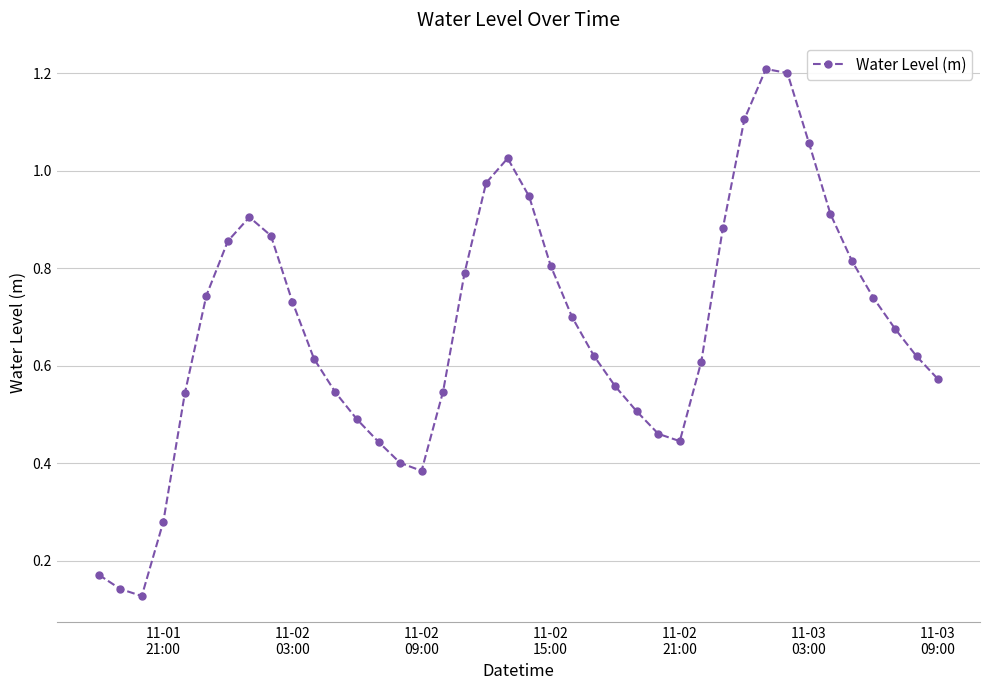

What is the maximum value shown in the chart?

1.2